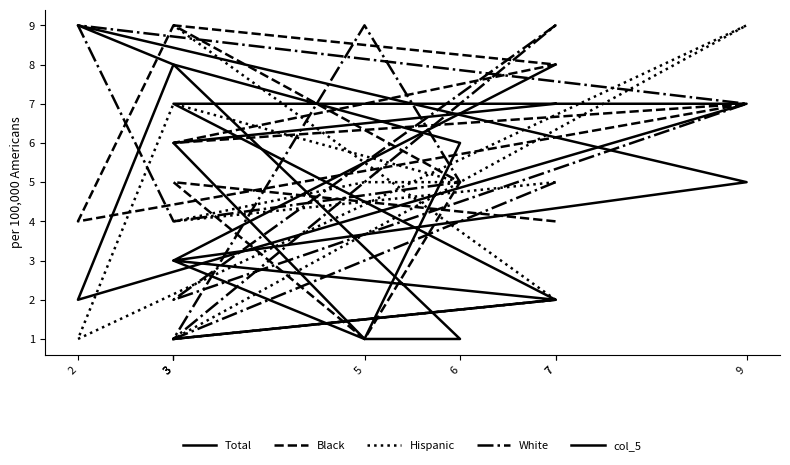

Which series changed the most between 7 and 3?

Total